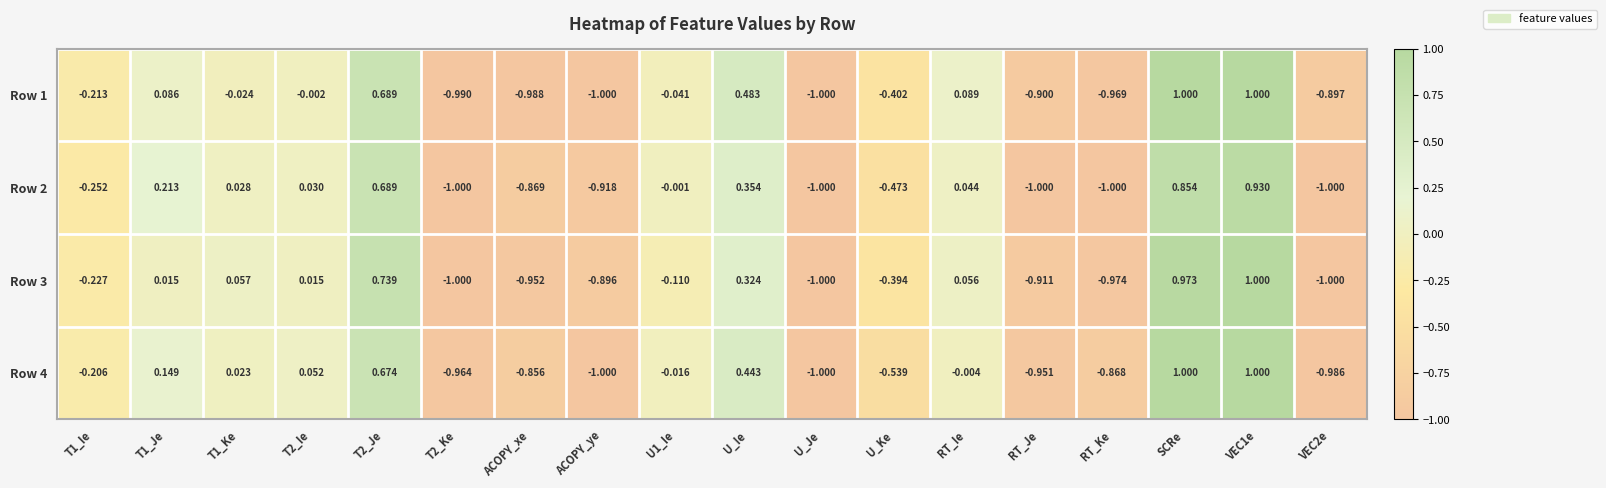

How many series are shown in this chart?

4